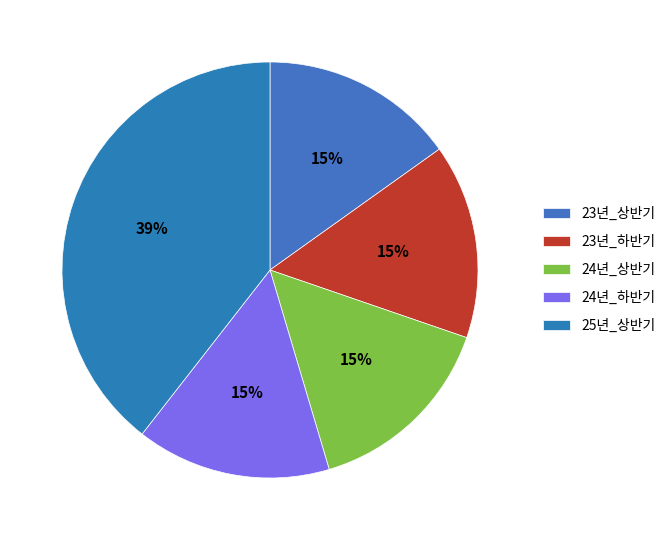

Approximately how many times larger is the value at 23년_하반기 compared to 23년_상반기?

1.0